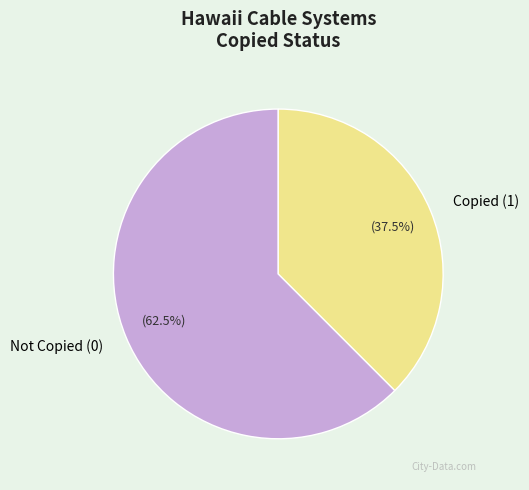

Which category has the smallest portion of the pie?

Copied (1)